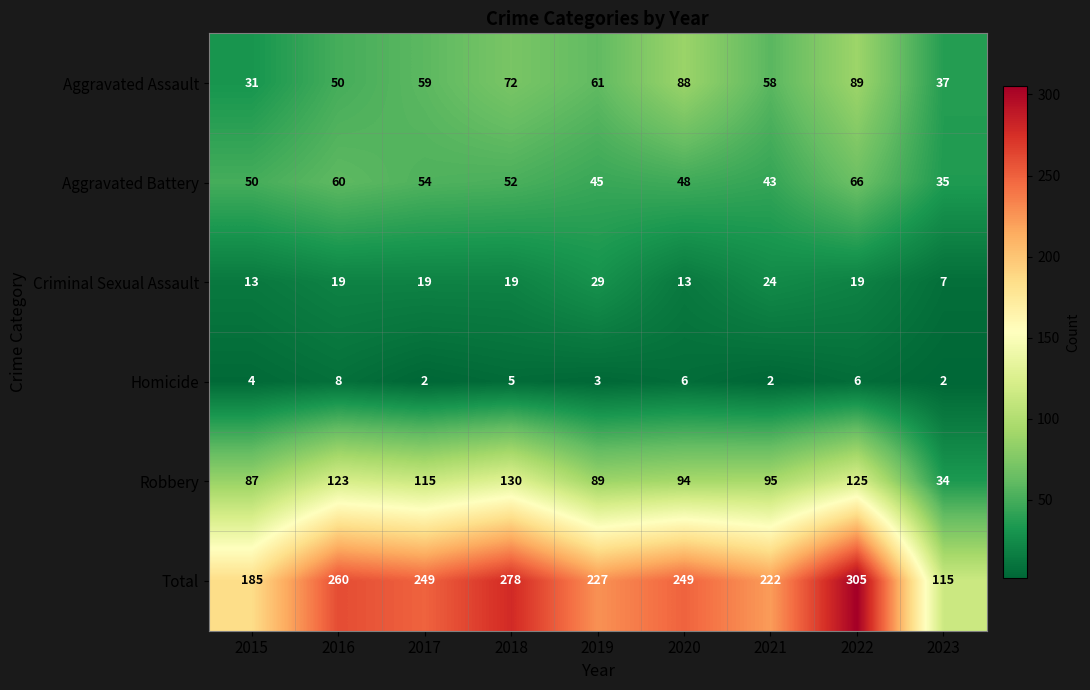

The value of Aggravated Assault at 2017 is 59. True or false?

True